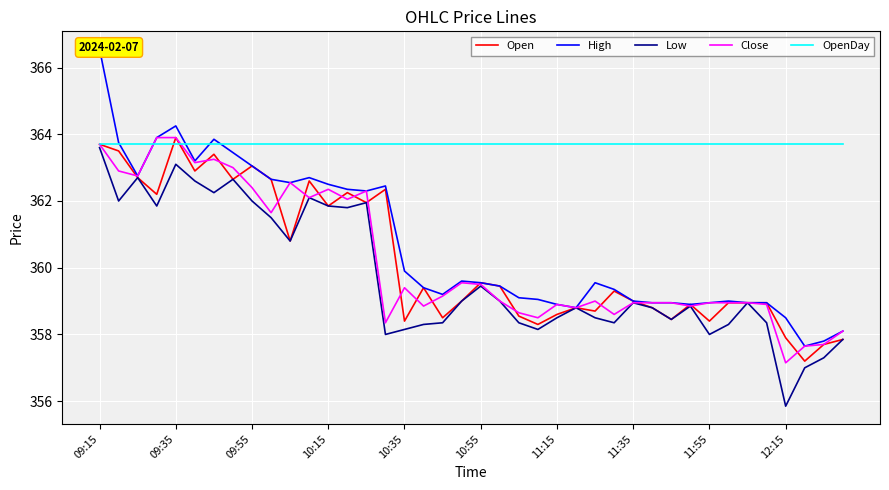

Is it true that Low equals 362.1 at 11?

True